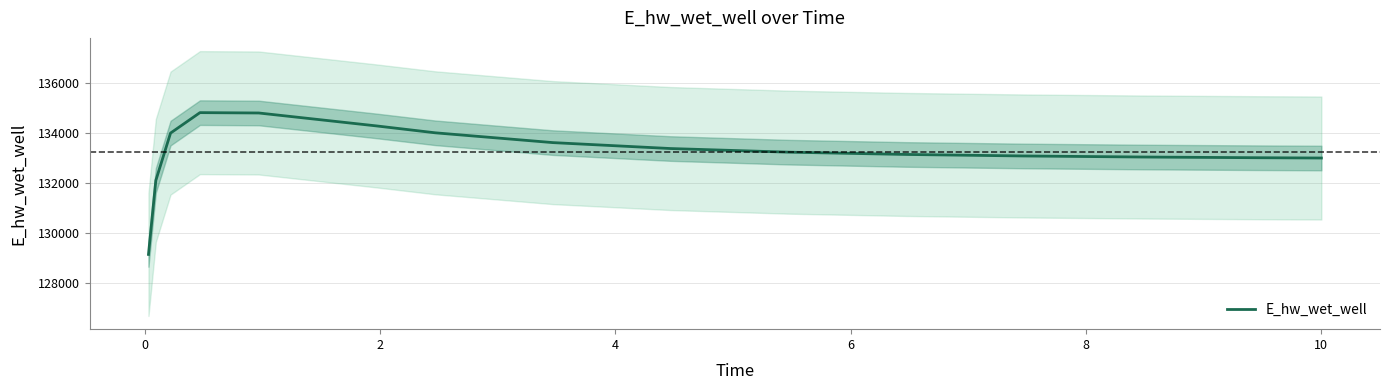

What is the maximum value for E_hw_wet_well?

134808.2